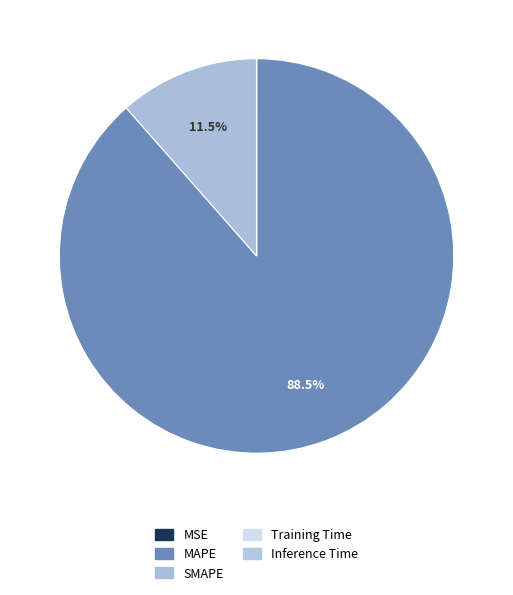

The Inference Time slice represents 0% of the pie. True or false?

True